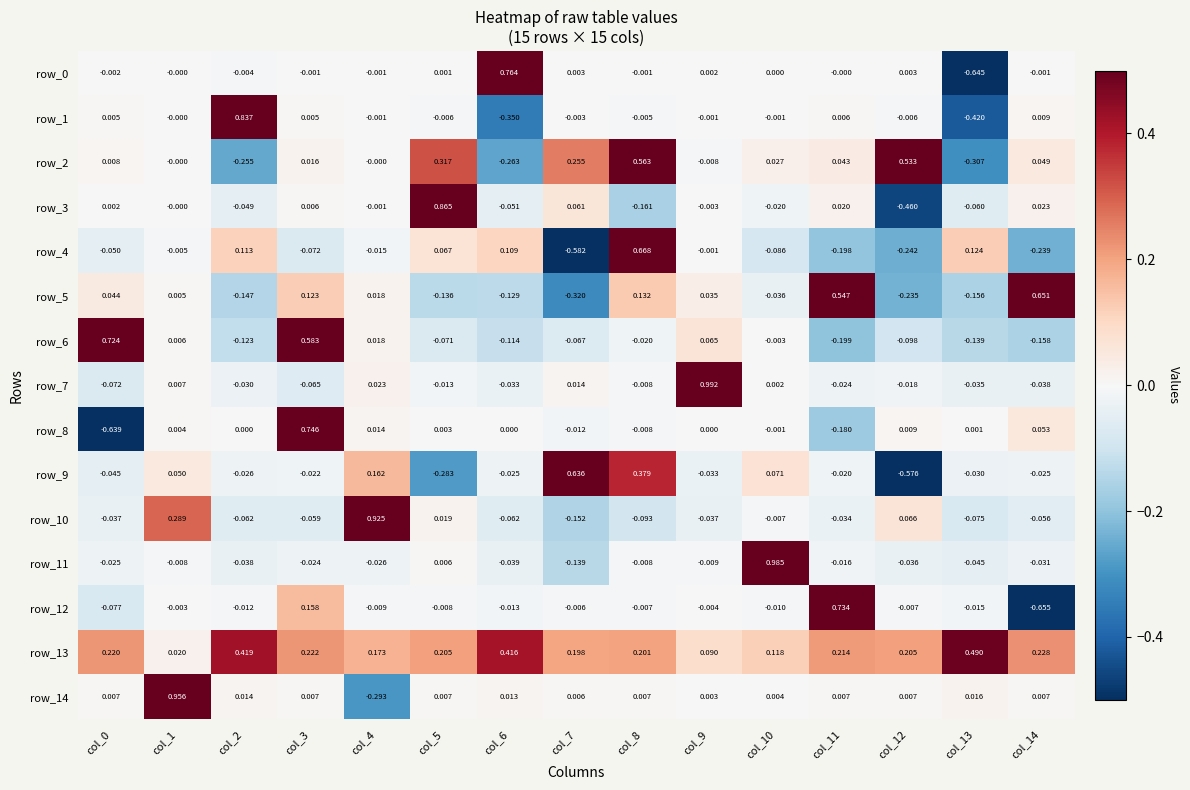

At how many categories does at least one series exceed 0?

15